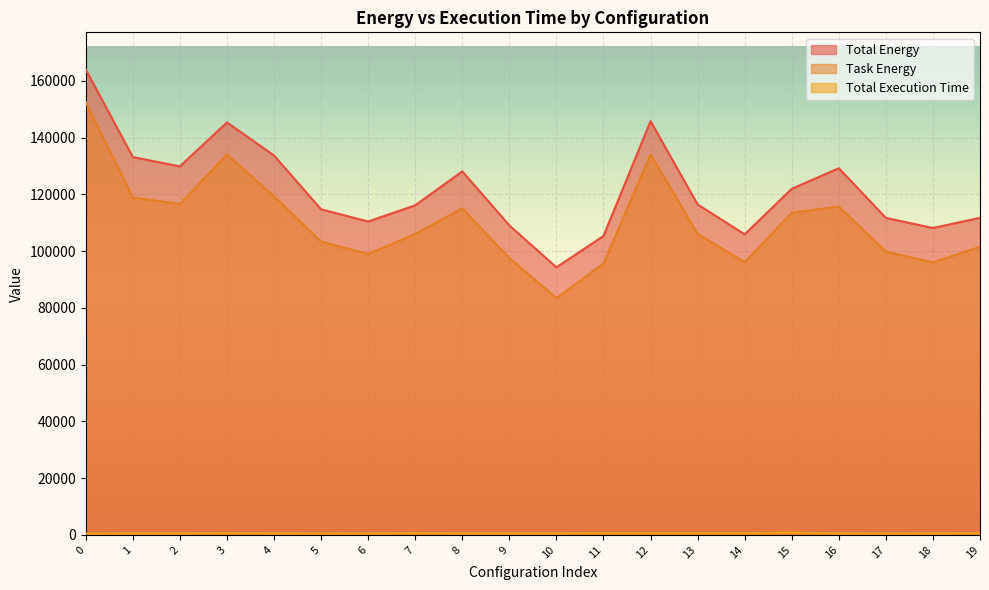

Is the value of Total Energy at 16 greater than the value of Total Execution Time at 7?

Yes